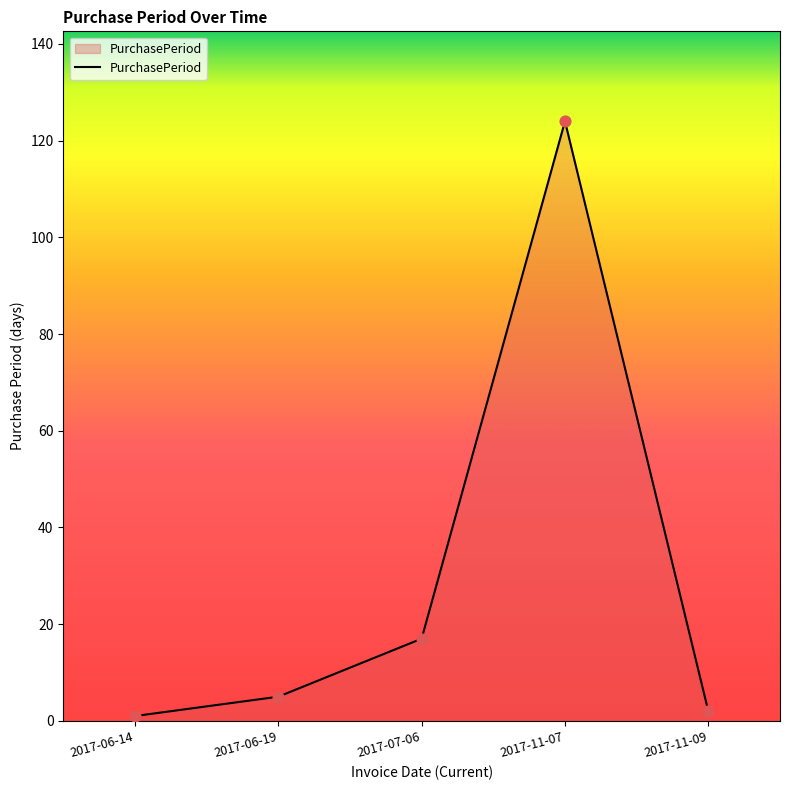

Approximately how many times larger is the value at 2017-06-14 compared to 2017-06-19?

0.2